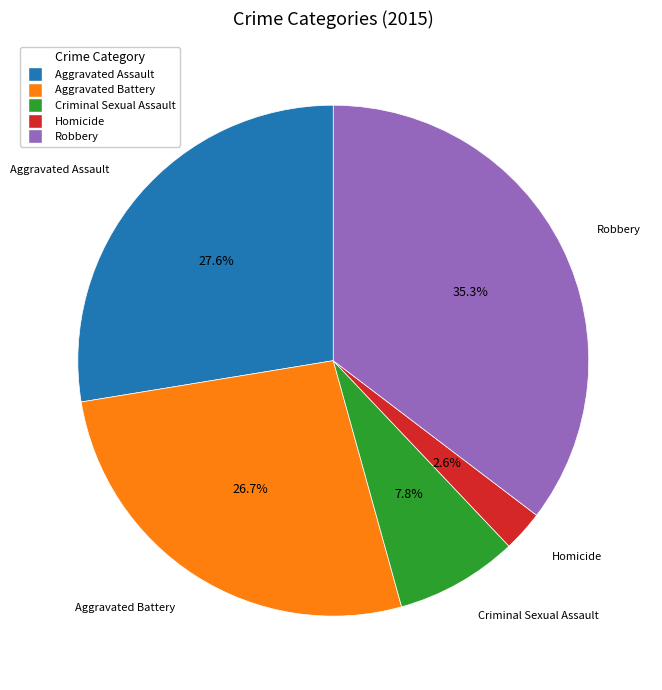

Is it true that Criminal Sexual Assault is 8% of the pie?

True